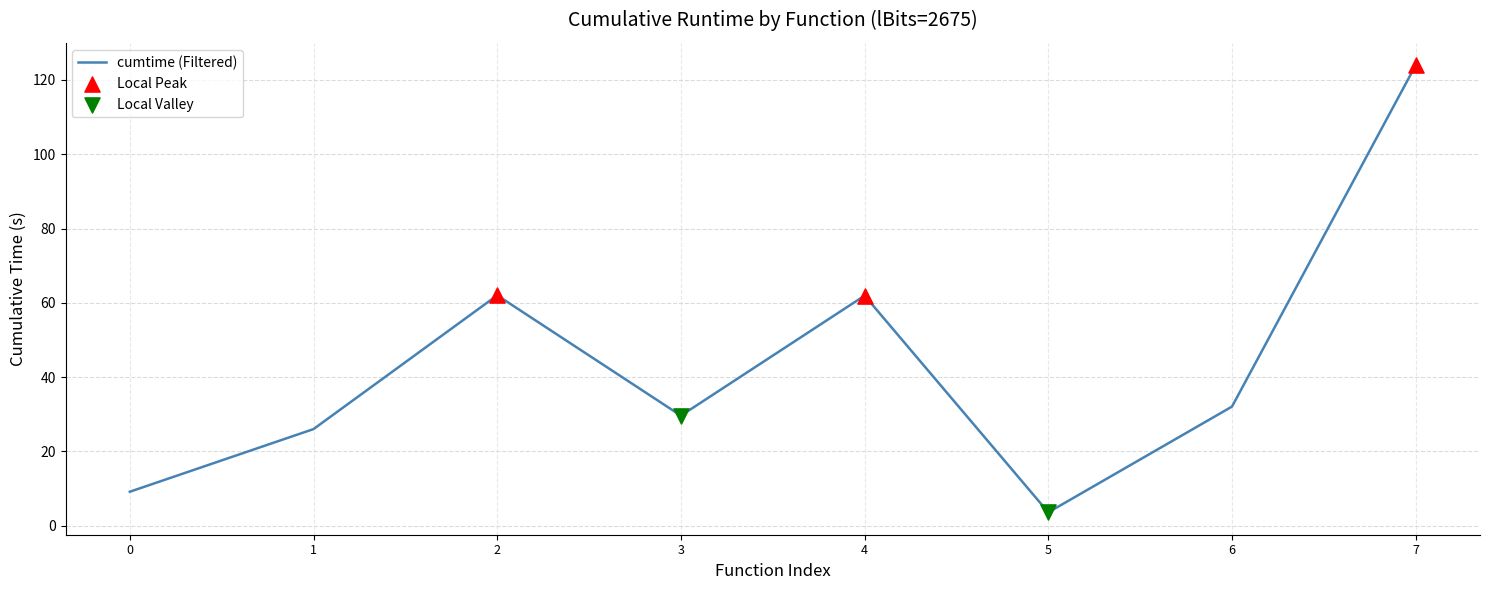

What is the ratio of the value at 6 to the value at 7?

0.3